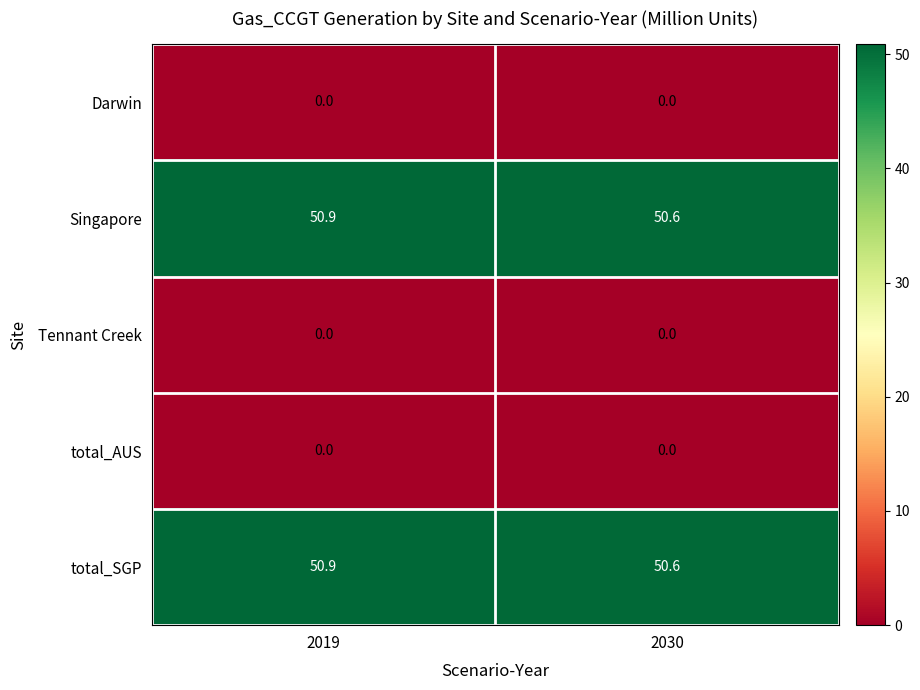

At which category is the sum across all series the highest?

2019